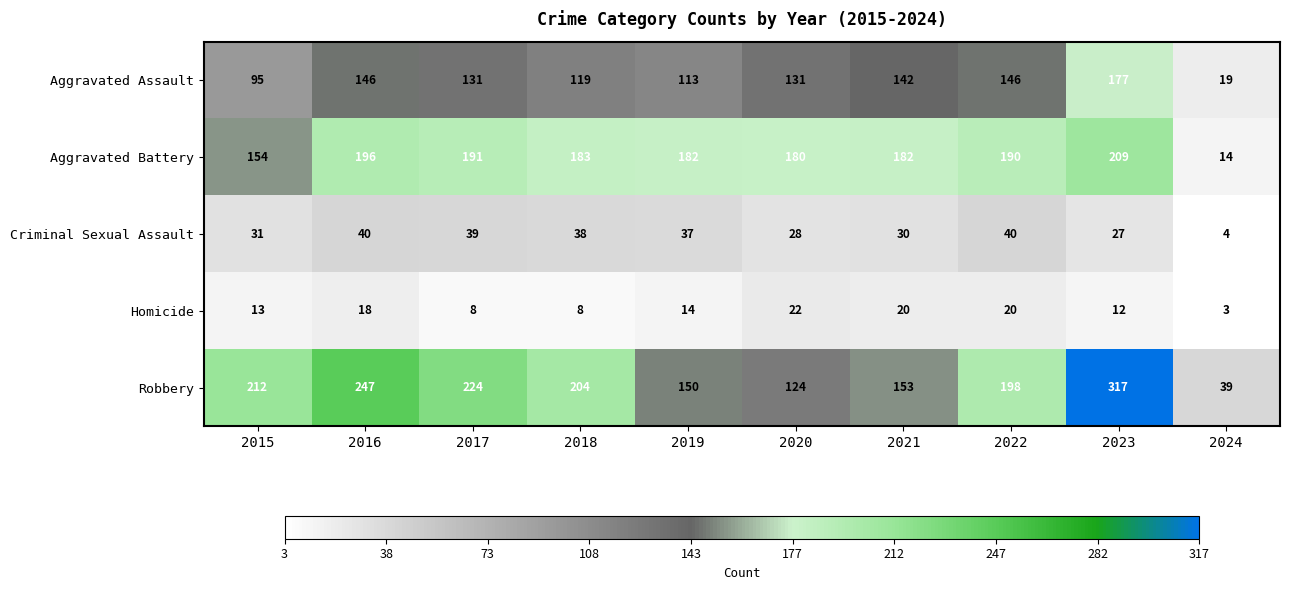

What is the difference between the highest and lowest values at 2016?

229